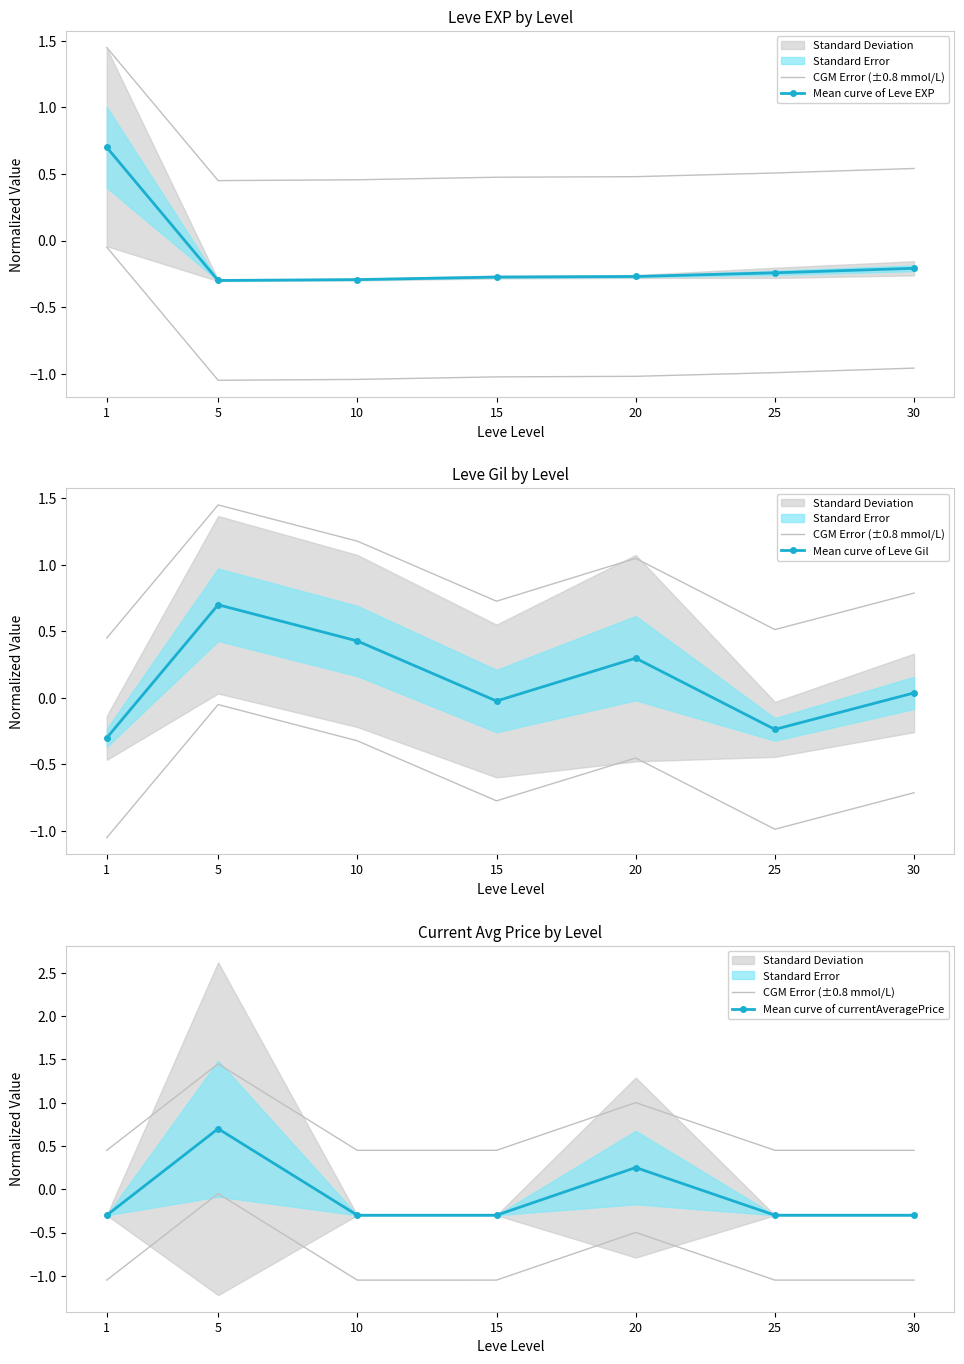

True or false: Mean curve of Leve EXP has a value of 0.7 at 1.

True